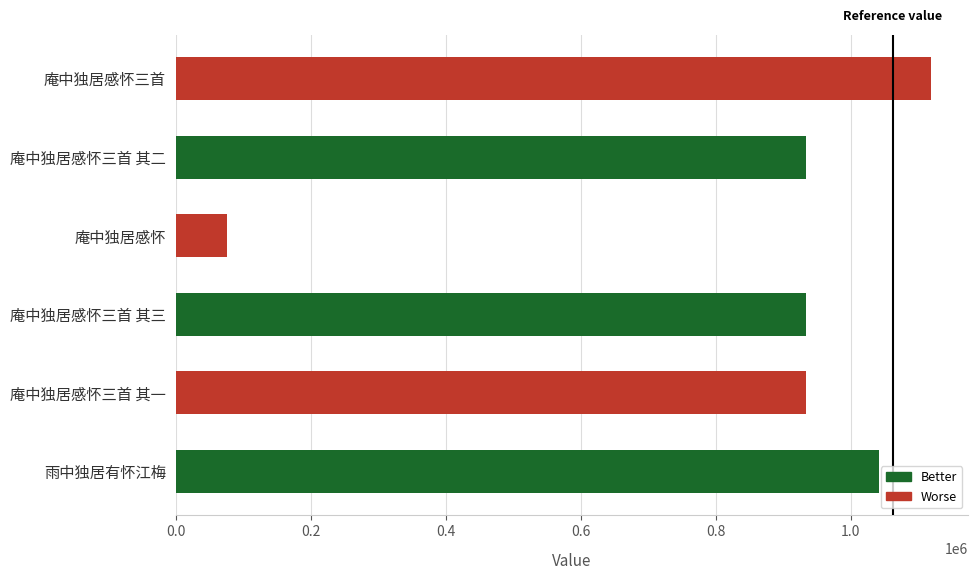

The value at 庵中独居感怀三首 其二 is 933915. True or false?

True